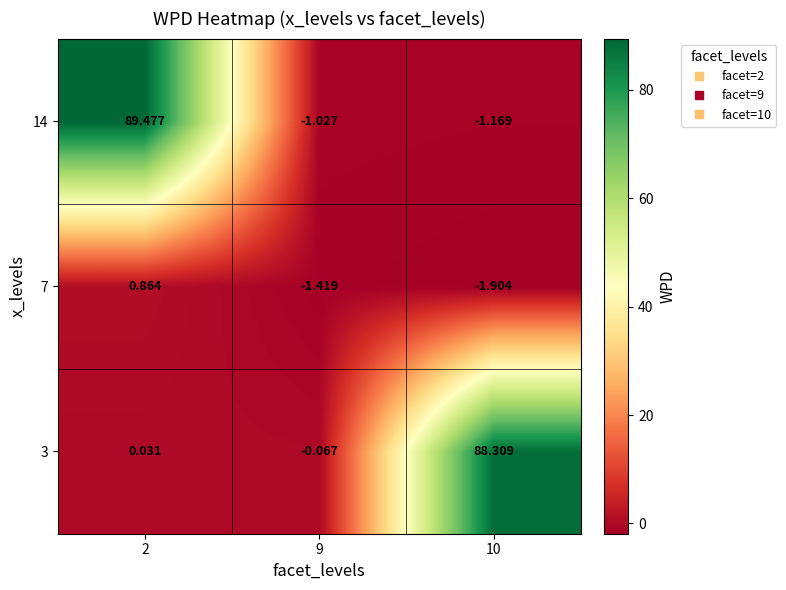

Is the value of 3 at 2 greater than the value of 7 at 2?

No